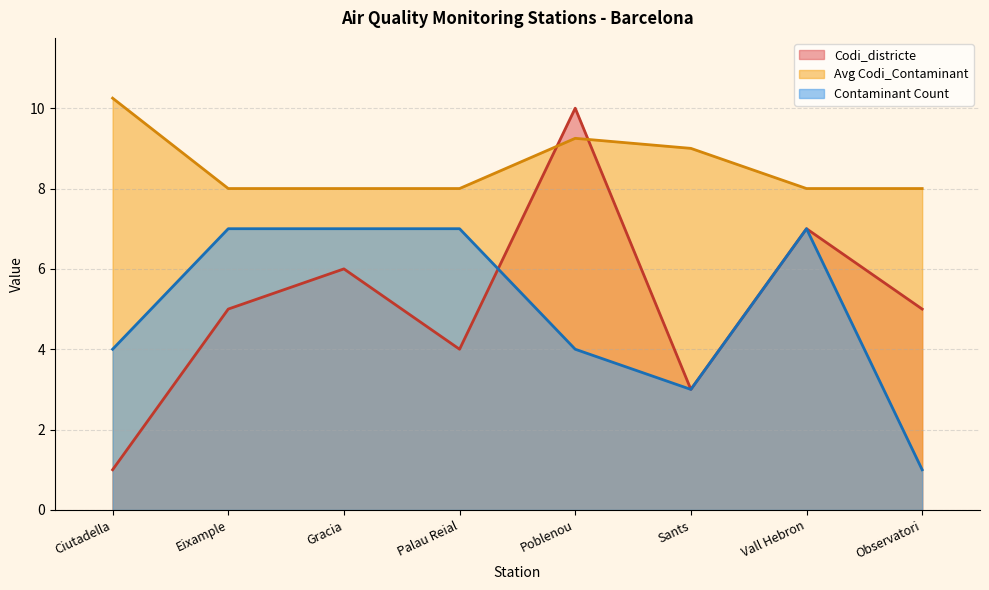

Count the number of data series in this chart.

3